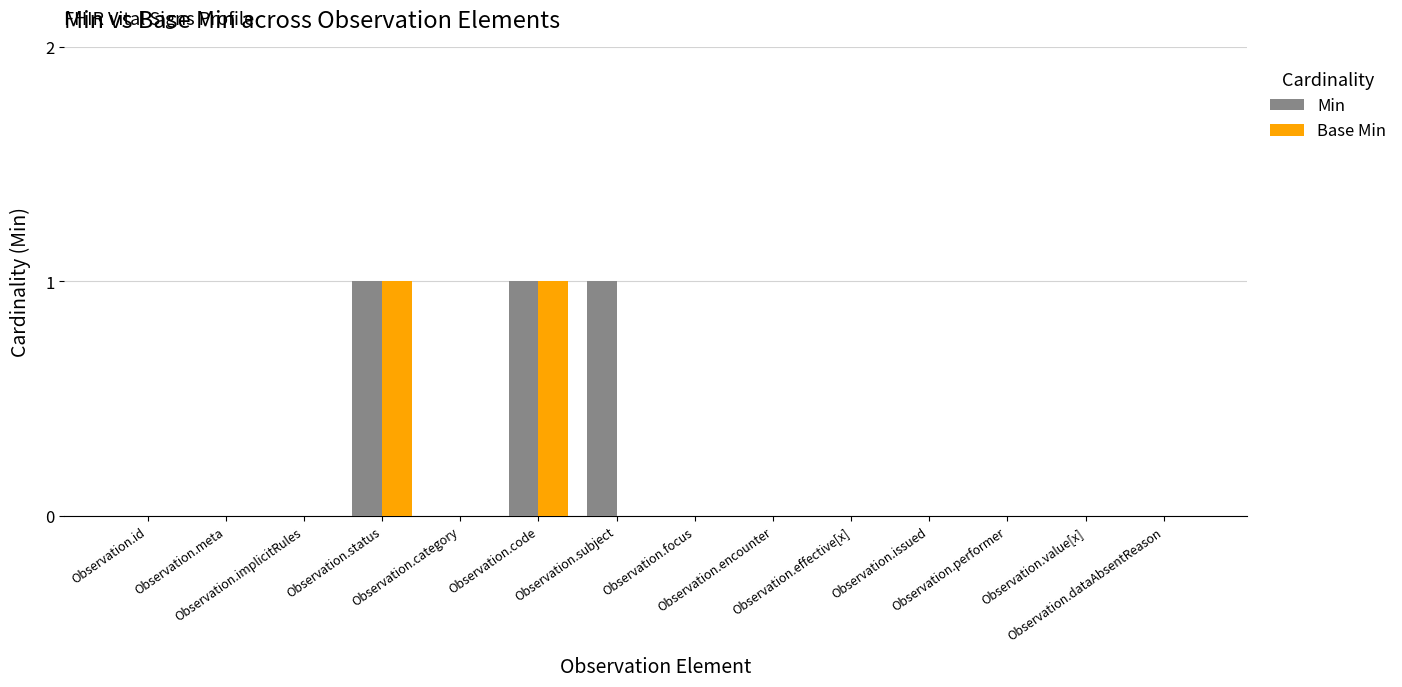

Reading left to right, what are all the values shown in this chart?

Min: 0	0	0	1	0	1	1	0	0	0	0	0	0	0
Base Min: 0	0	0	1	0	1	0	0	0	0	0	0	0	0